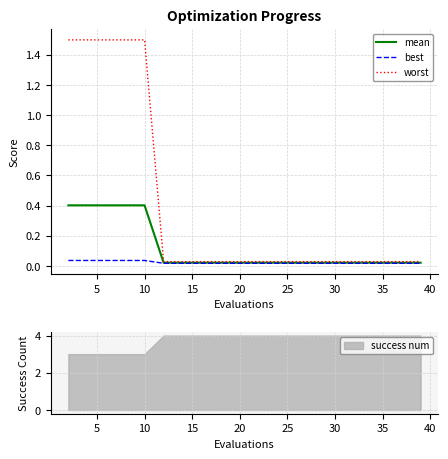

What is the difference between the maximum and minimum values in the mean series?

0.4